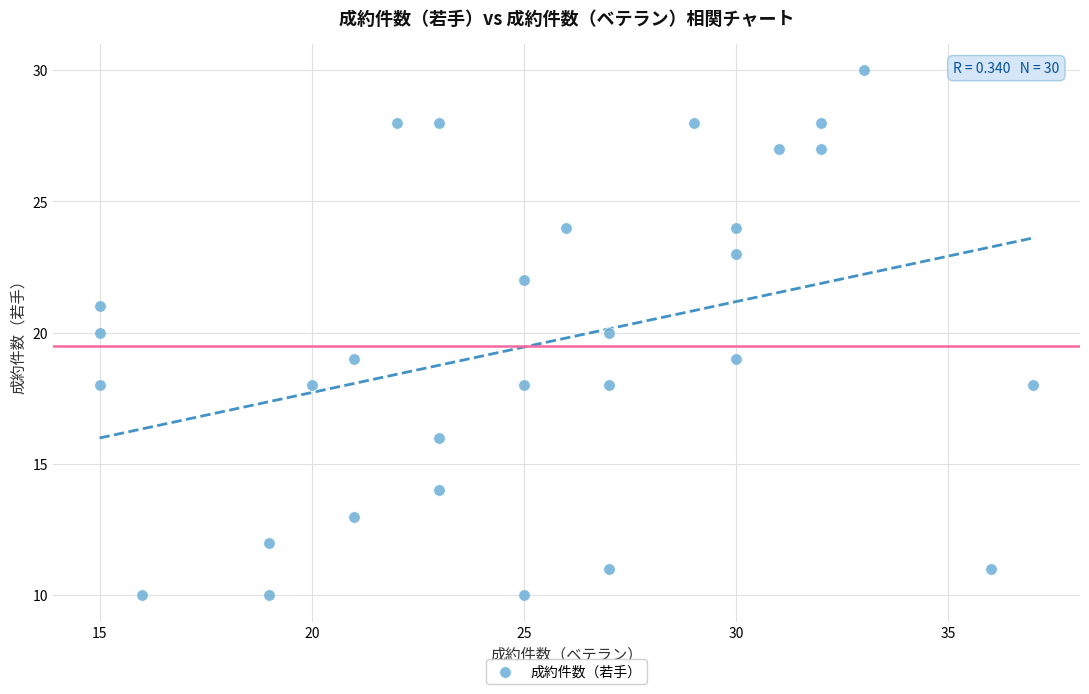

What is the range of Y values (max minus min)?

20